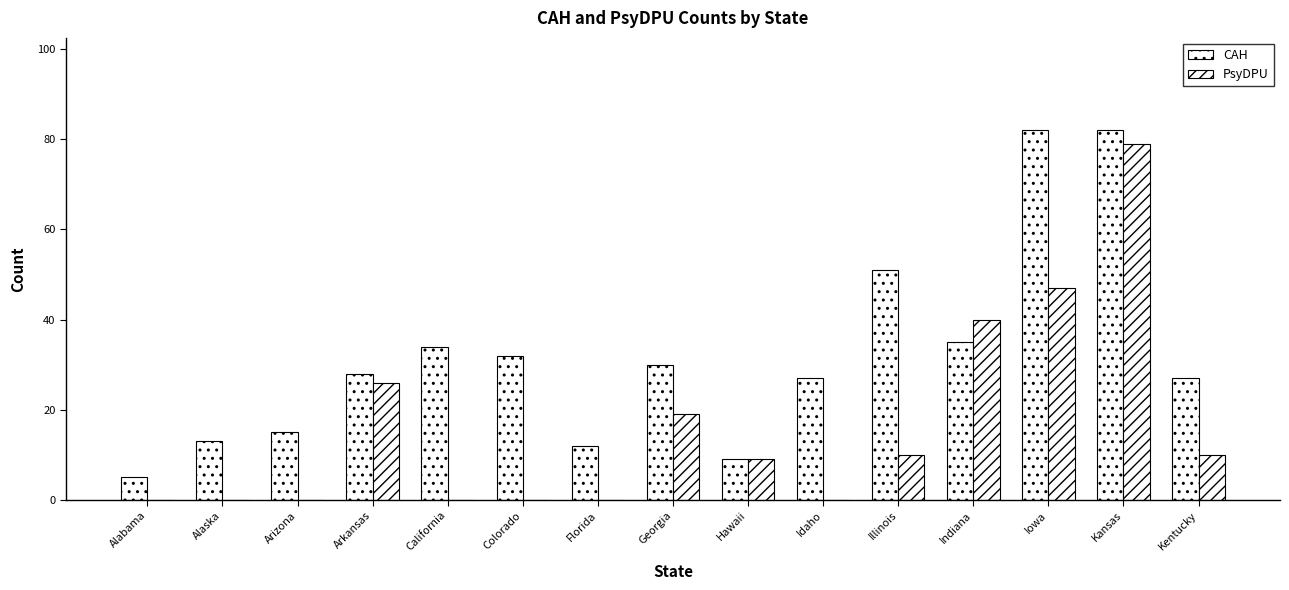

How many data points does each series have?

15